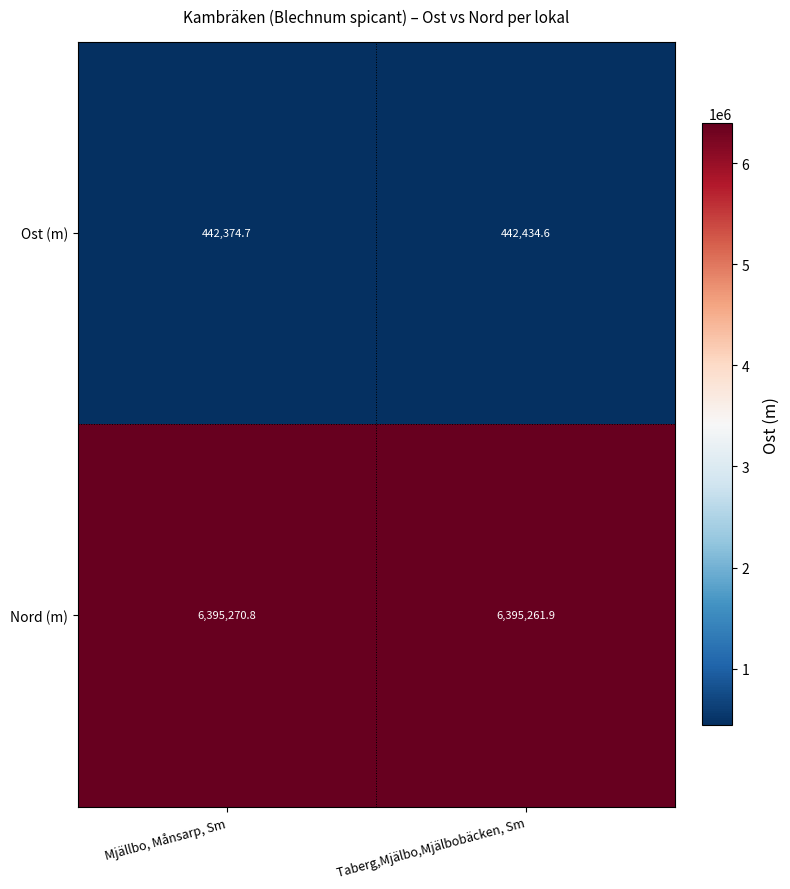

What is the minimum value for Ost (m)?

442374.7